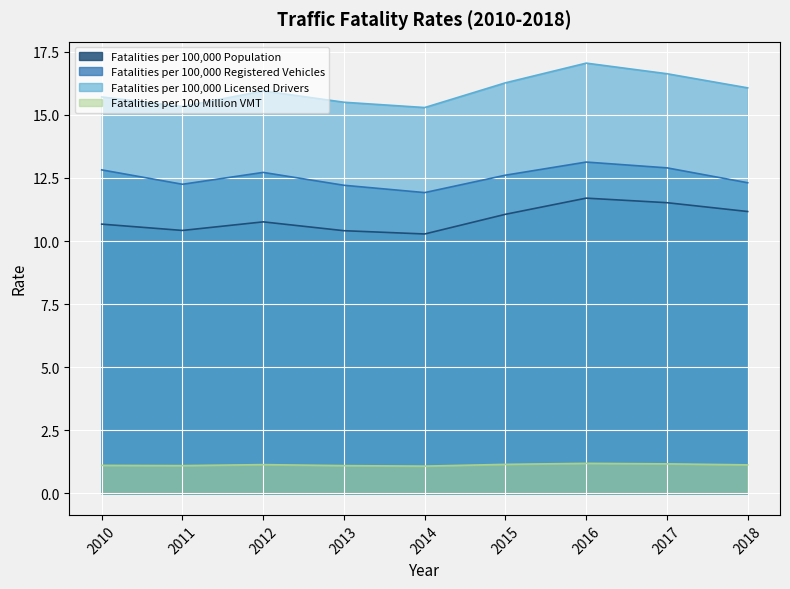

Does the chart display data point markers on the line(s)?

No